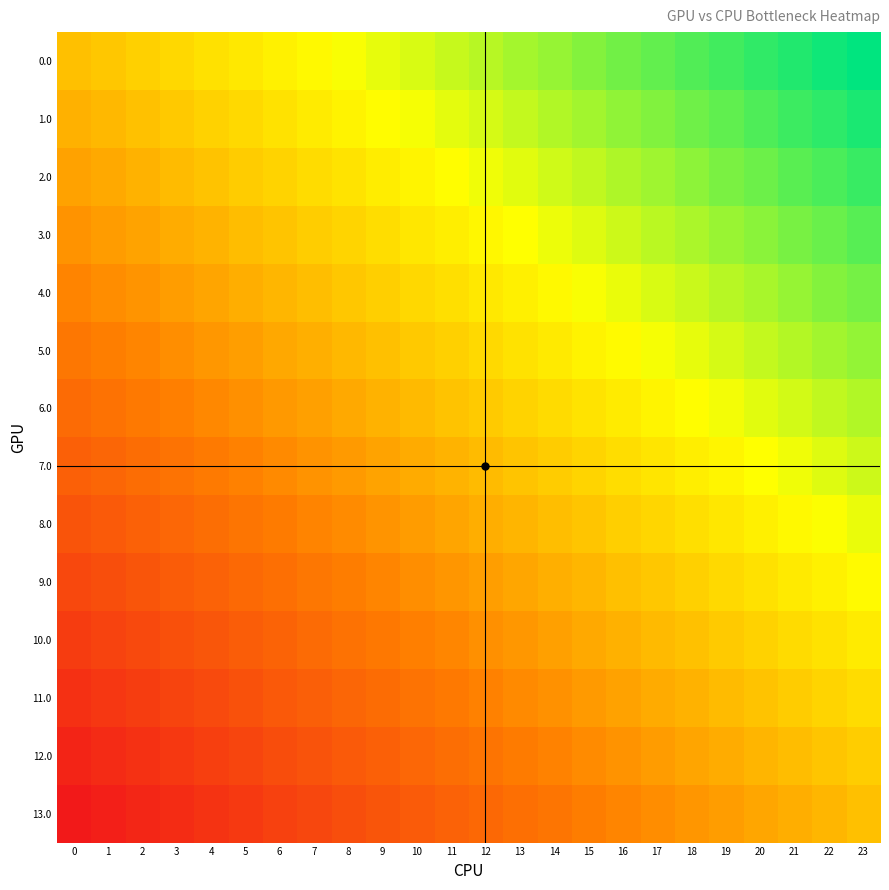

Reading left to right, what are all the values shown in this chart?

0.0: 0=0.0	1=0.0	2=0.1	3=0.1	4=0.2	5=0.2	6=0.3	7=0.3	8=0.3	9=0.4	10=0.4	11=0.5	12=0.5	13=0.6	14=0.6	15=0.7	16=0.7	17=0.7	18=0.8	19=0.8	20=0.9	21=0.9	22=1.0	23=1.0
1.0: 0=-0.1	1=-0.0	2=0.0	3=0.1	4=0.1	5=0.1	6=0.2	7=0.2	8=0.3	9=0.3	10=0.4	11=0.4	12=0.4	13=0.5	14=0.5	15=0.6	16=0.6	17=0.7	18=0.7	19=0.7	20=0.8	21=0.8	22=0.9	23=0.9
2.0: 0=-0.2	1=-0.1	2=-0.1	3=-0.0	4=0.0	5=0.1	6=0.1	7=0.2	8=0.2	9=0.2	10=0.3	11=0.3	12=0.4	13=0.4	14=0.5	15=0.5	16=0.5	17=0.6	18=0.6	19=0.7	20=0.7	21=0.8	22=0.8	23=0.8
3.0: 0=-0.2	1=-0.2	2=-0.1	3=-0.1	4=-0.1	5=-0.0	6=0.0	7=0.1	8=0.1	9=0.2	10=0.2	11=0.2	12=0.3	13=0.3	14=0.4	15=0.4	16=0.5	17=0.5	18=0.6	19=0.6	20=0.6	21=0.7	22=0.7	23=0.8
4.0: 0=-0.3	1=-0.3	2=-0.2	3=-0.2	4=-0.1	5=-0.1	6=-0.0	7=-0.0	8=0.0	9=0.1	10=0.1	11=0.2	12=0.2	13=0.3	14=0.3	15=0.3	16=0.4	17=0.4	18=0.5	19=0.5	20=0.6	21=0.6	22=0.6	23=0.7
5.0: 0=-0.4	1=-0.3	2=-0.3	3=-0.3	4=-0.2	5=-0.2	6=-0.1	7=-0.1	8=-0.0	9=0.0	10=0.1	11=0.1	12=0.1	13=0.2	14=0.2	15=0.3	16=0.3	17=0.4	18=0.4	19=0.4	20=0.5	21=0.5	22=0.6	23=0.6
6.0: 0=-0.5	1=-0.4	2=-0.4	3=-0.3	4=-0.3	5=-0.2	6=-0.2	7=-0.2	8=-0.1	9=-0.1	10=-0.0	11=0.0	12=0.1	13=0.1	14=0.1	15=0.2	16=0.2	17=0.3	18=0.3	19=0.4	20=0.4	21=0.5	22=0.5	23=0.5
7.0: 0=-0.5	1=-0.5	2=-0.5	3=-0.4	4=-0.4	5=-0.3	6=-0.3	7=-0.2	8=-0.2	9=-0.1	10=-0.1	11=-0.1	12=-0.0	13=0.0	14=0.1	15=0.1	16=0.2	17=0.2	18=0.2	19=0.3	20=0.3	21=0.4	22=0.4	23=0.5
8.0: 0=-0.6	1=-0.6	2=-0.5	3=-0.5	4=-0.4	5=-0.4	6=-0.4	7=-0.3	8=-0.3	9=-0.2	10=-0.2	11=-0.1	12=-0.1	13=-0.1	14=-0.0	15=0.0	16=0.1	17=0.1	18=0.2	19=0.2	20=0.3	21=0.3	22=0.3	23=0.4
9.0: 0=-0.7	1=-0.6	2=-0.6	3=-0.6	4=-0.5	5=-0.5	6=-0.4	7=-0.4	8=-0.3	9=-0.3	10=-0.3	11=-0.2	12=-0.2	13=-0.1	14=-0.1	15=-0.0	16=0.0	17=0.0	18=0.1	19=0.1	20=0.2	21=0.2	22=0.3	23=0.3
10.0: 0=-0.8	1=-0.7	2=-0.7	3=-0.6	4=-0.6	5=-0.6	6=-0.5	7=-0.5	8=-0.4	9=-0.4	10=-0.3	11=-0.3	12=-0.2	13=-0.2	14=-0.2	15=-0.1	16=-0.1	17=-0.0	18=0.0	19=0.1	20=0.1	21=0.1	22=0.2	23=0.2
11.0: 0=-0.8	1=-0.8	2=-0.8	3=-0.7	4=-0.7	5=-0.6	6=-0.6	7=-0.5	8=-0.5	9=-0.5	10=-0.4	11=-0.4	12=-0.3	13=-0.3	14=-0.2	15=-0.2	16=-0.2	17=-0.1	18=-0.1	19=-0.0	20=0.0	21=0.1	22=0.1	23=0.2
12.0: 0=-0.9	1=-0.9	2=-0.8	3=-0.8	4=-0.7	5=-0.7	6=-0.7	7=-0.6	8=-0.6	9=-0.5	10=-0.5	11=-0.4	12=-0.4	13=-0.4	14=-0.3	15=-0.3	16=-0.2	17=-0.2	18=-0.1	19=-0.1	20=-0.1	21=-0.0	22=0.0	23=0.1
13.0: 0=-1.0	1=-1.0	2=-0.9	3=-0.9	4=-0.8	5=-0.8	6=-0.7	7=-0.7	8=-0.7	9=-0.6	10=-0.6	11=-0.5	12=-0.5	13=-0.4	14=-0.4	15=-0.3	16=-0.3	17=-0.3	18=-0.2	19=-0.2	20=-0.1	21=-0.1	22=-0.0	23=0.0